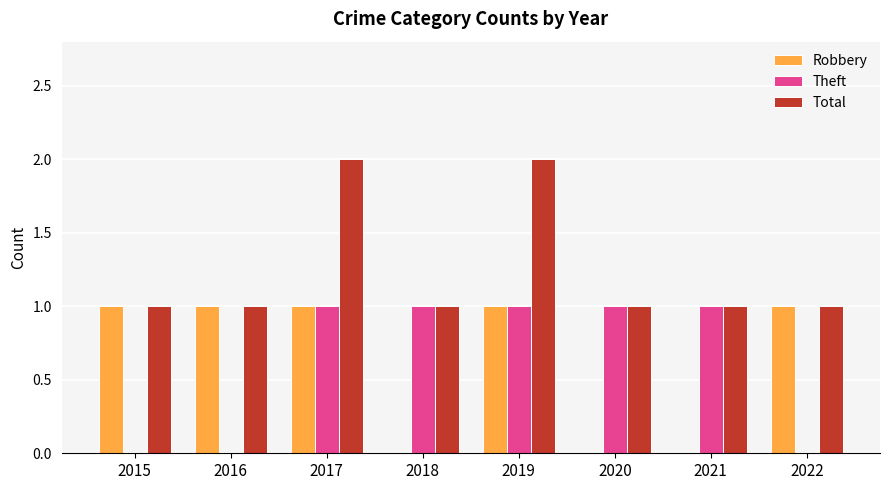

Which series has the largest total across all categories?

Total